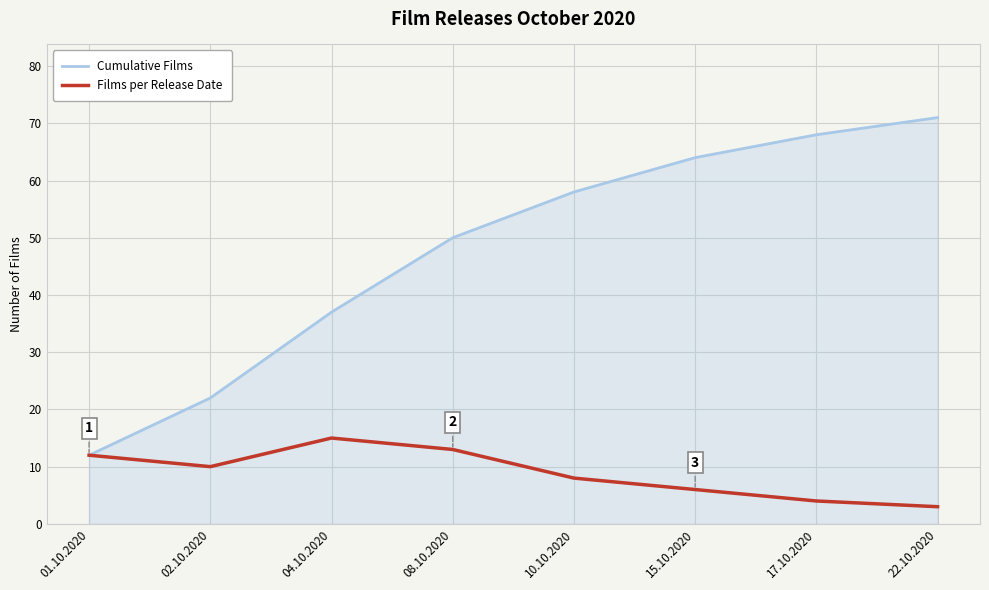

The value of Cumulative Films at 22.10.2020 is 71. True or false?

True